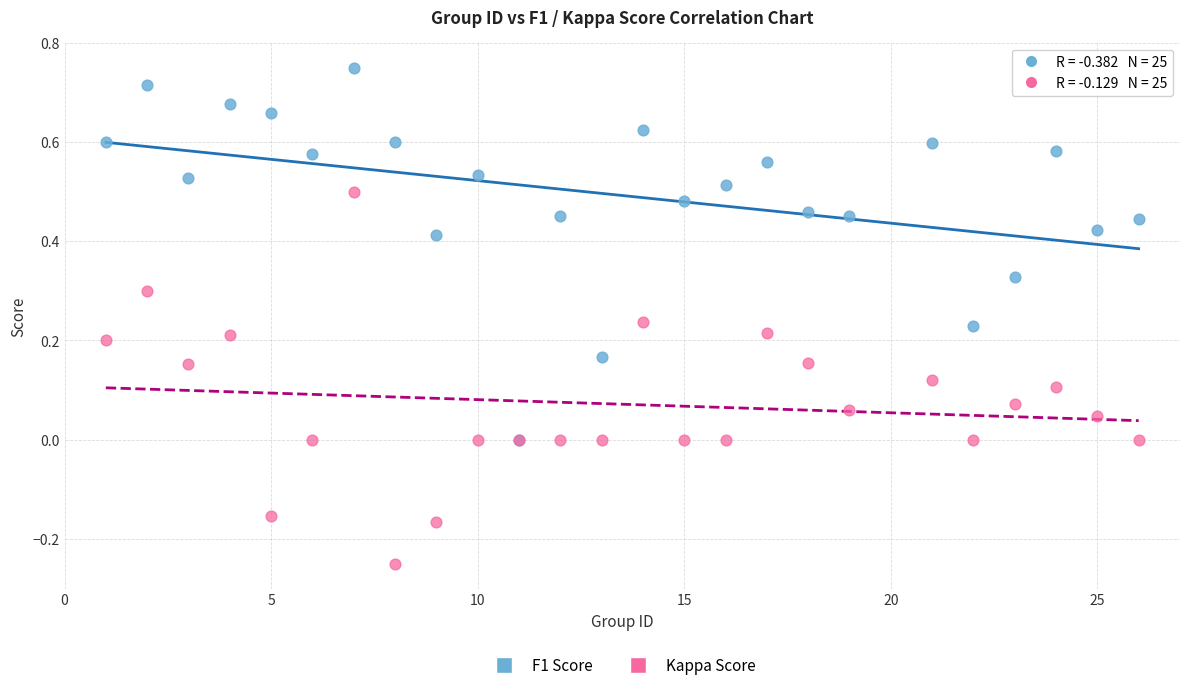

What are all the series names shown in the legend?

F1 Score, Kappa Score